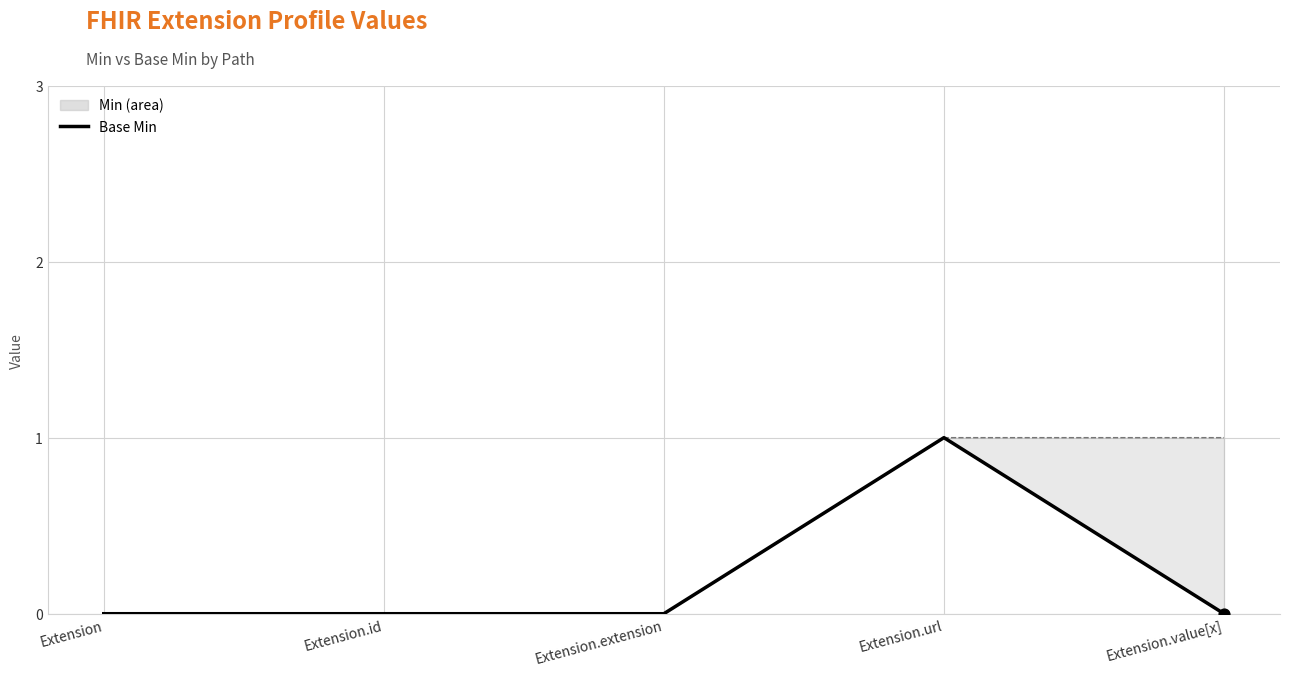

At how many categories does at least one series exceed 0?

2